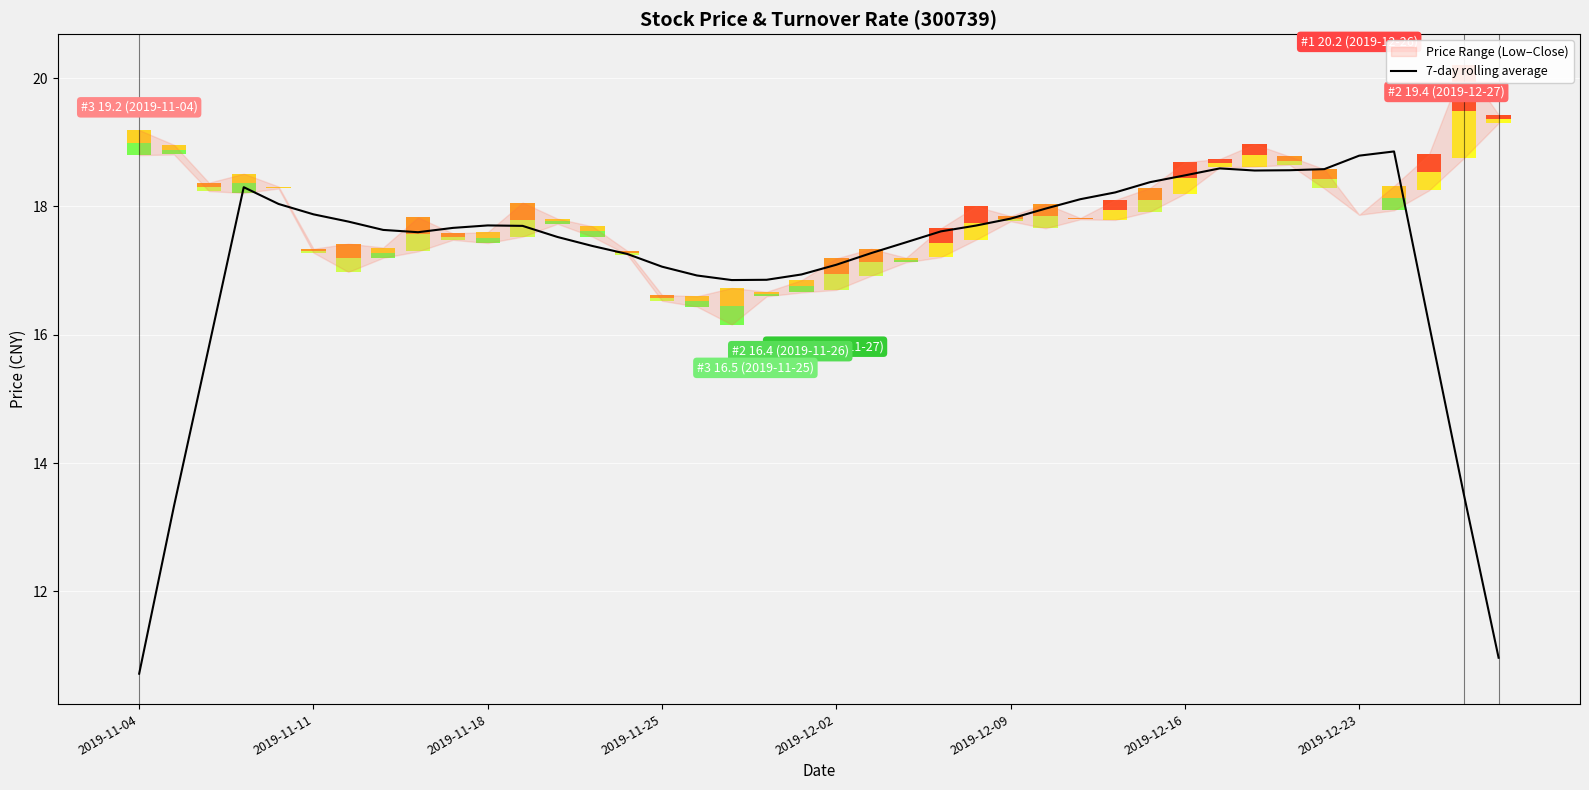

Where is the data nearest to the value 14?

38